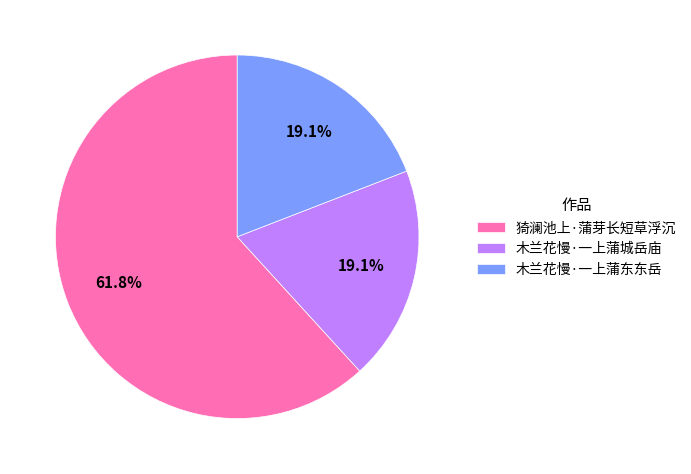

To the nearest percent, what is the average slice percentage?

33%